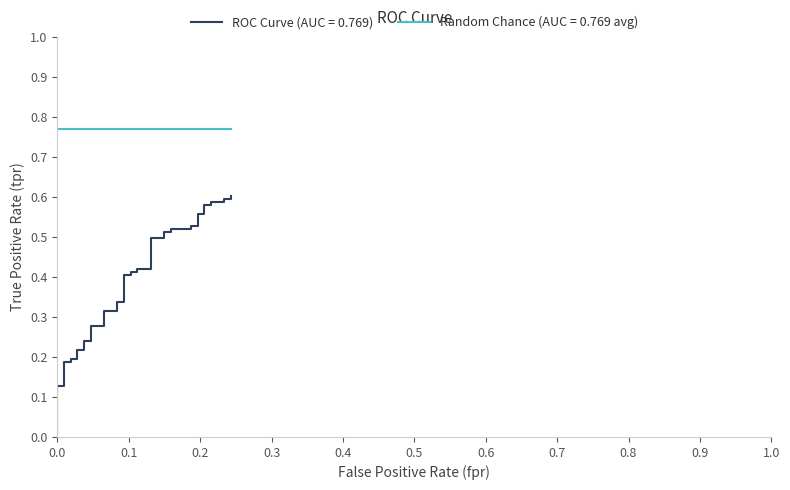

Reading left to right, what are all the values shown in this chart?

0.0	0.1	0.1	0.2	0.2	0.2	0.2	0.2	0.2	0.2	0.2	0.3	0.3	0.3	0.3	0.3	0.3	0.4	0.4	0.4	0.4	0.4	0.4	0.5	0.5	0.5	0.5	0.5	0.5	0.5	0.5	0.6	0.6	0.6	0.6	0.6	0.6	0.6	0.6	0.6